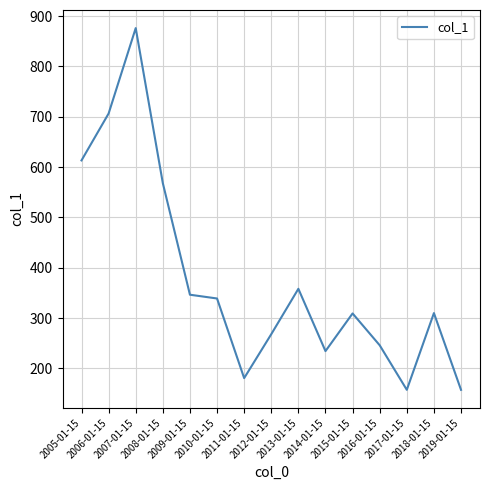

Where is the data nearest to the value 516?

2008-01-15